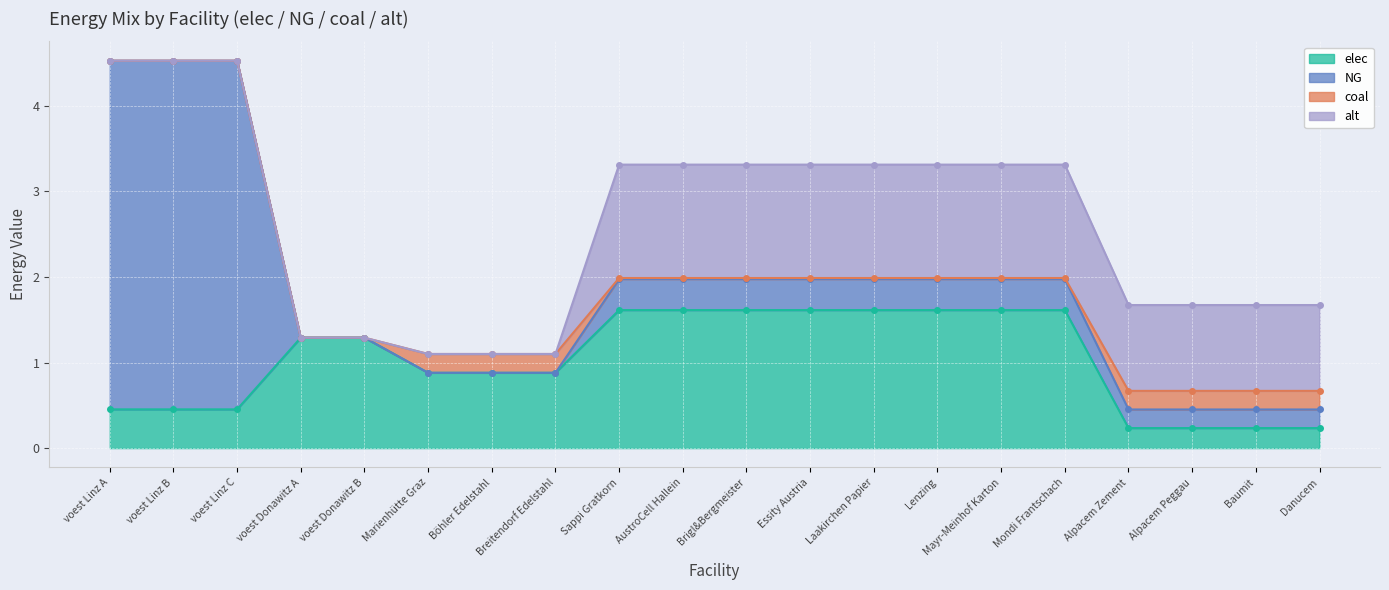

What is the label of the 3rd point from the left?

voest Linz C